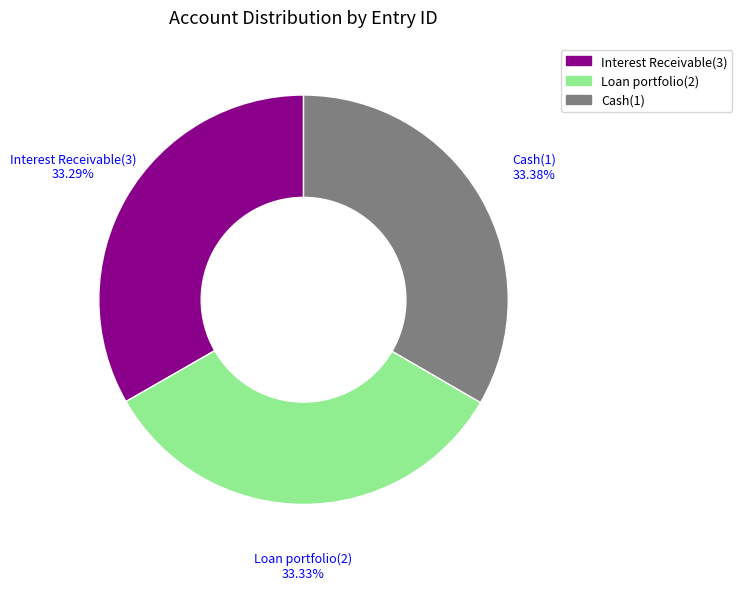

How many slices are in this pie chart?

3